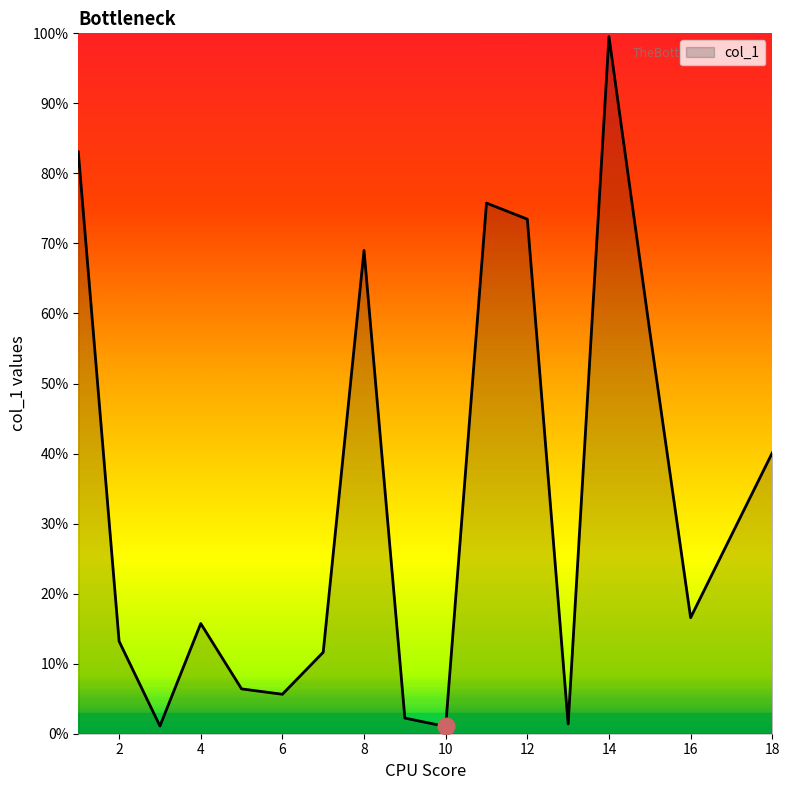

At which category does the chart reach its minimum across all series?

10